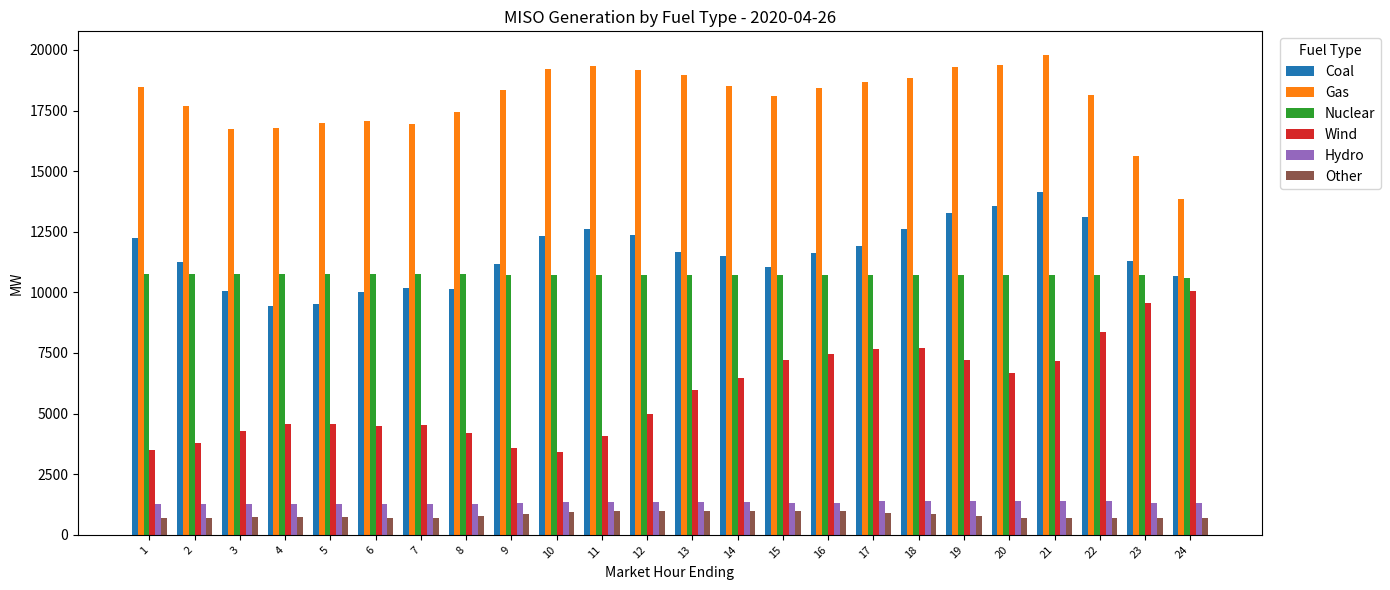

What is the difference between the Coal values at 21 and 14?

2619.6